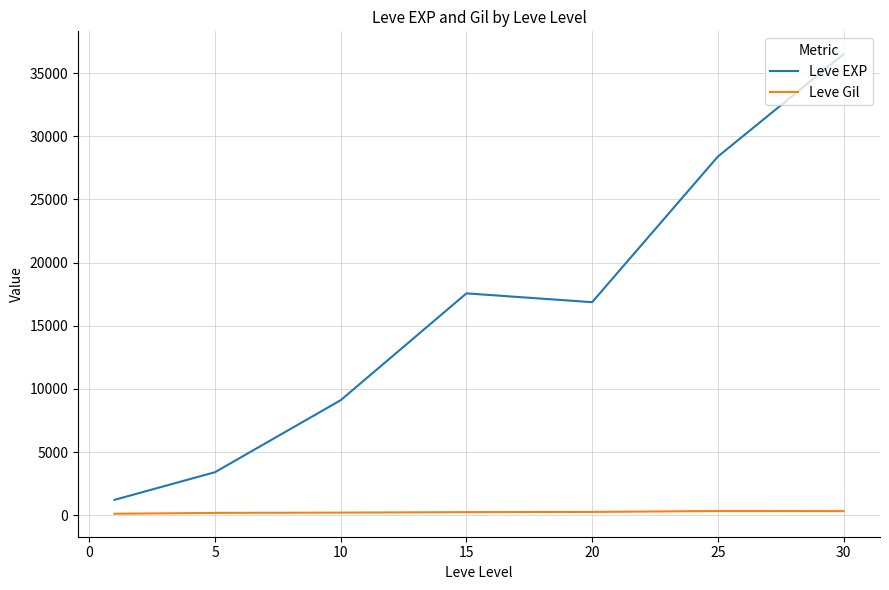

List the series in order of their peak value, highest first.

Leve EXP, Leve Gil